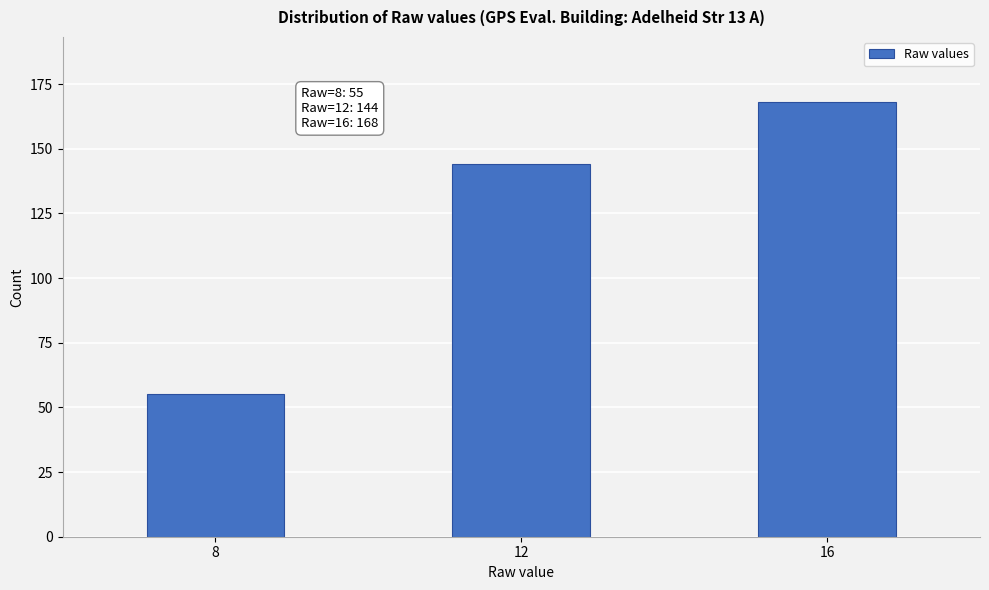

Reading right to left, transcribe all the data shown in this chart.

16=168	12=144	8=55